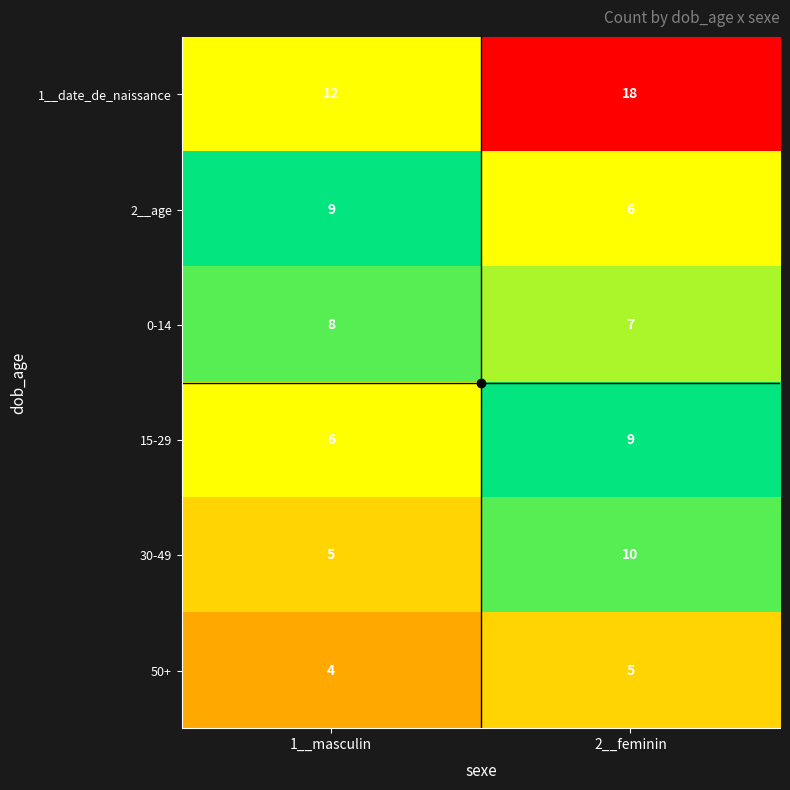

Which series changed the most between 1__masculin and 2__feminin?

1__date_de_naissance